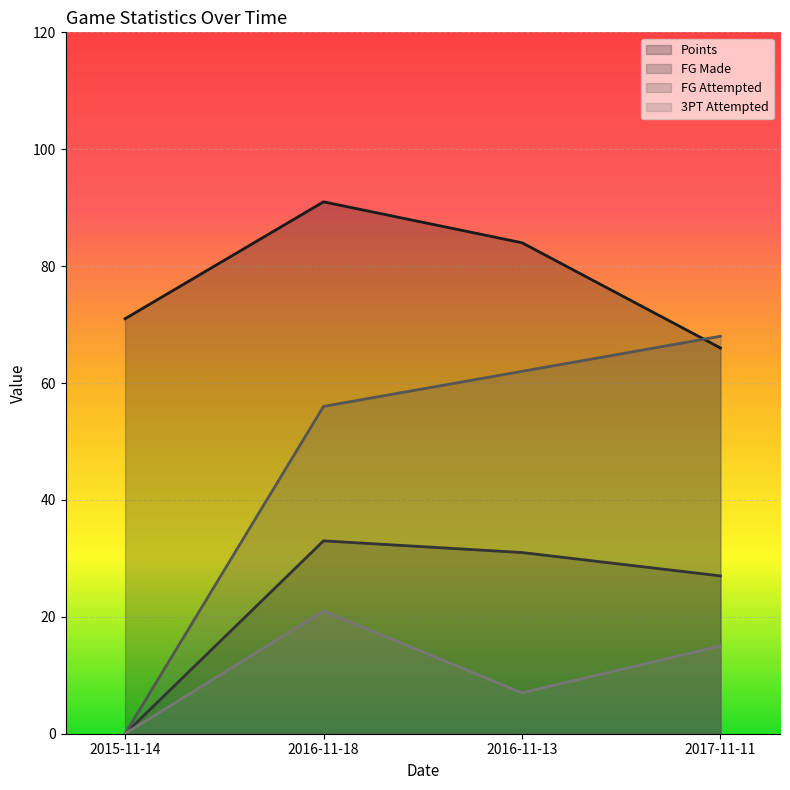

The field_goals_made series shows 33 at 2016-11-18. True or false?

True